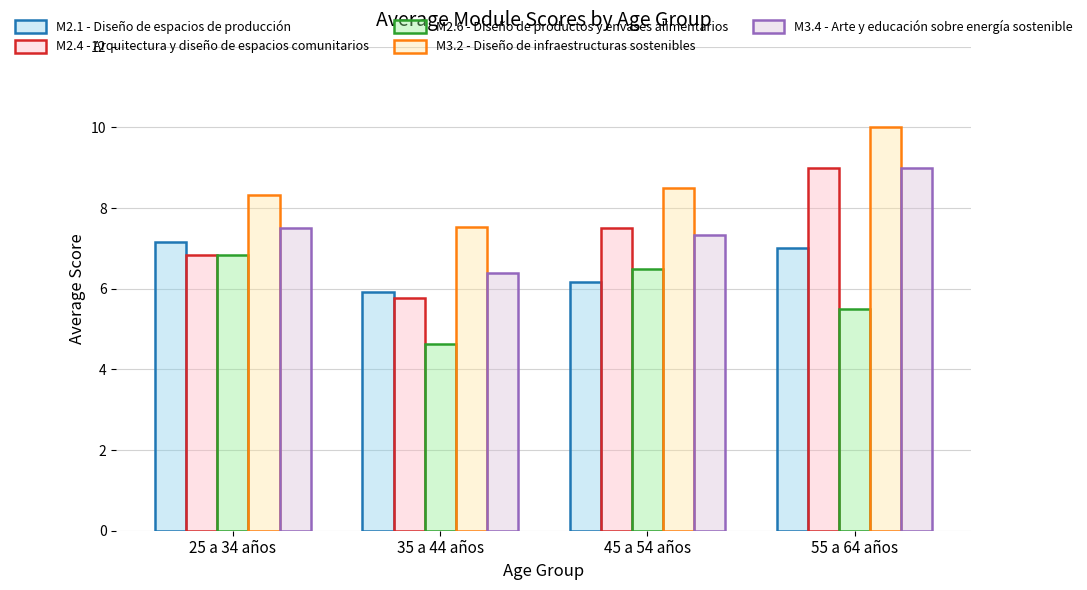

True or false: M3.4 - Arte y educación sobre energía sostenible has a value of 9.0 at 55 a 64 años.

True